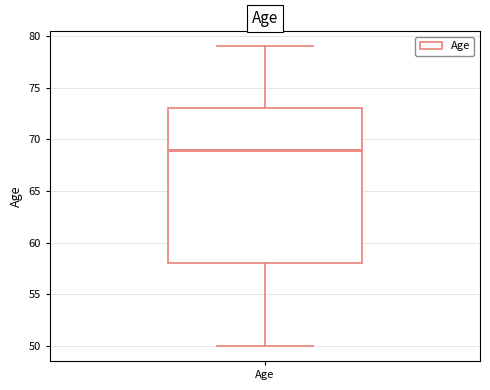

Where is the lower edge of the box for Age on the y-axis? The values are not printed on the chart, so give them approximately, as read against the axis.

58